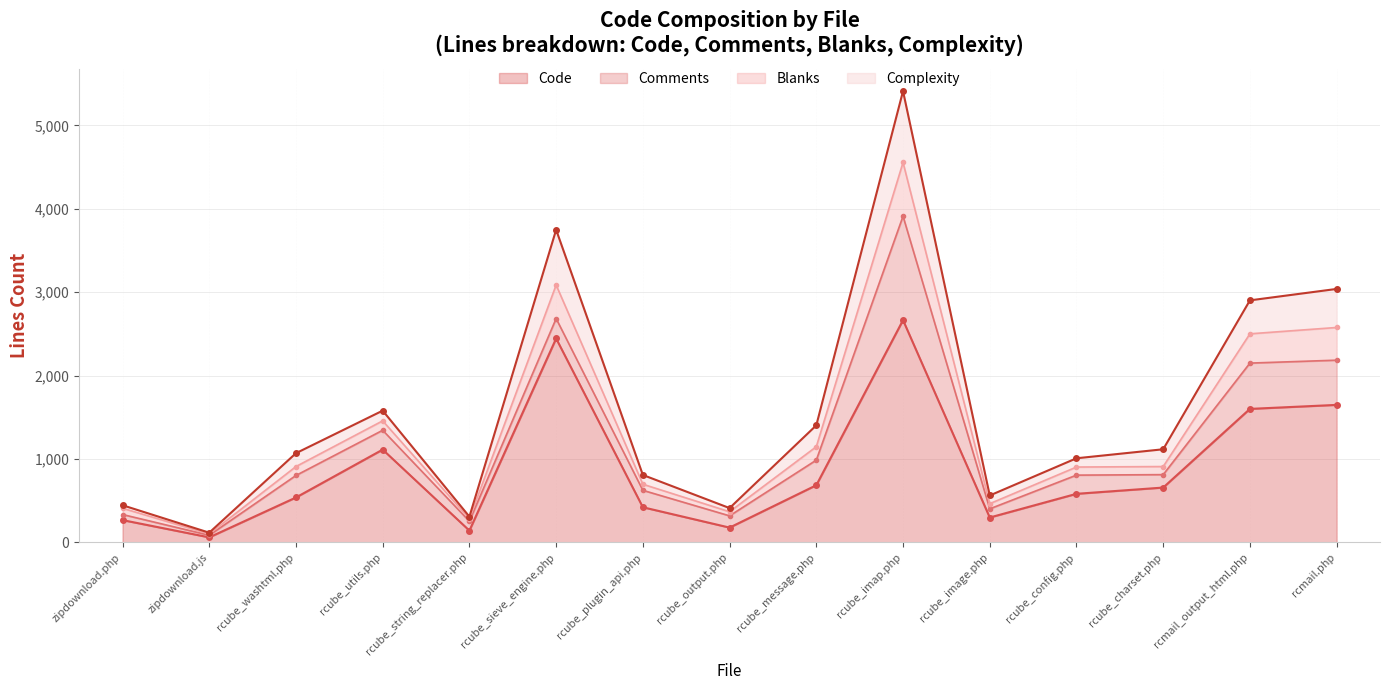

True or false: Blanks and Code intersect in this chart.

False